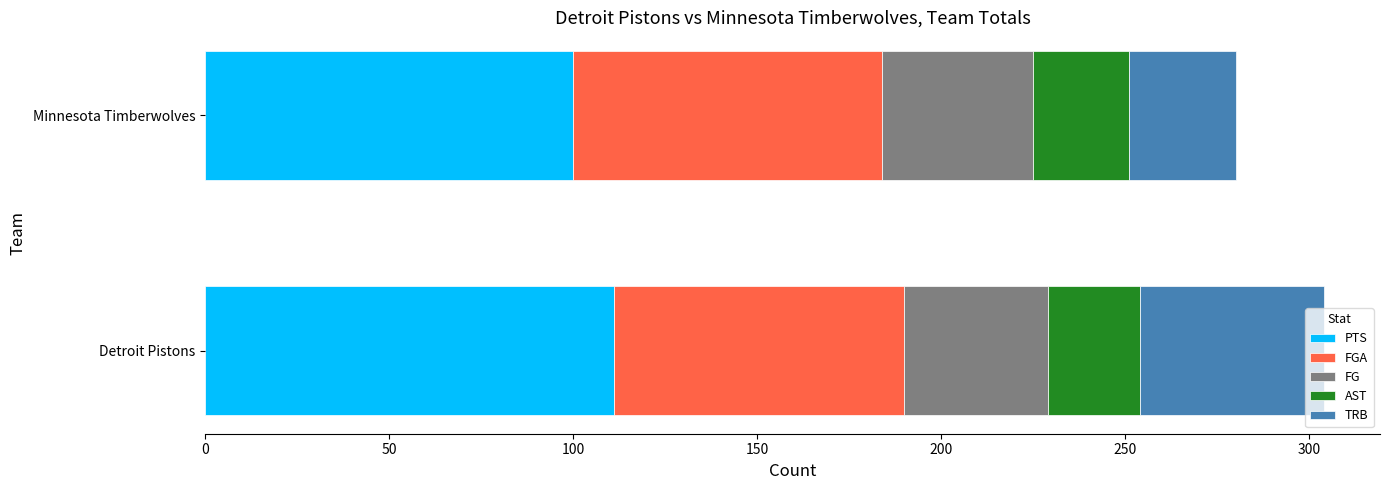

Which category has the highest value in the PTS series?

Detroit Pistons